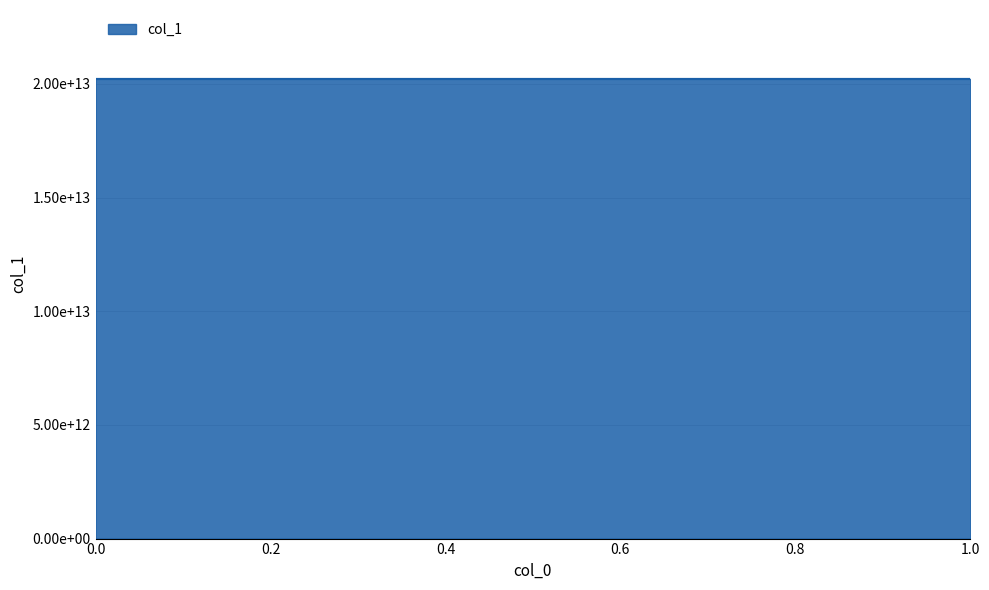

Which has a higher value, 1 or 0?

1